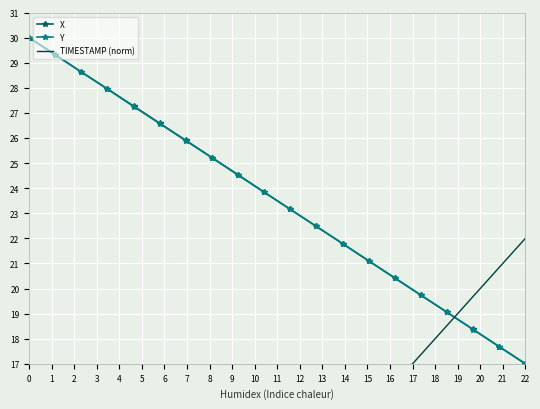

How many lines are shown in the chart?

3